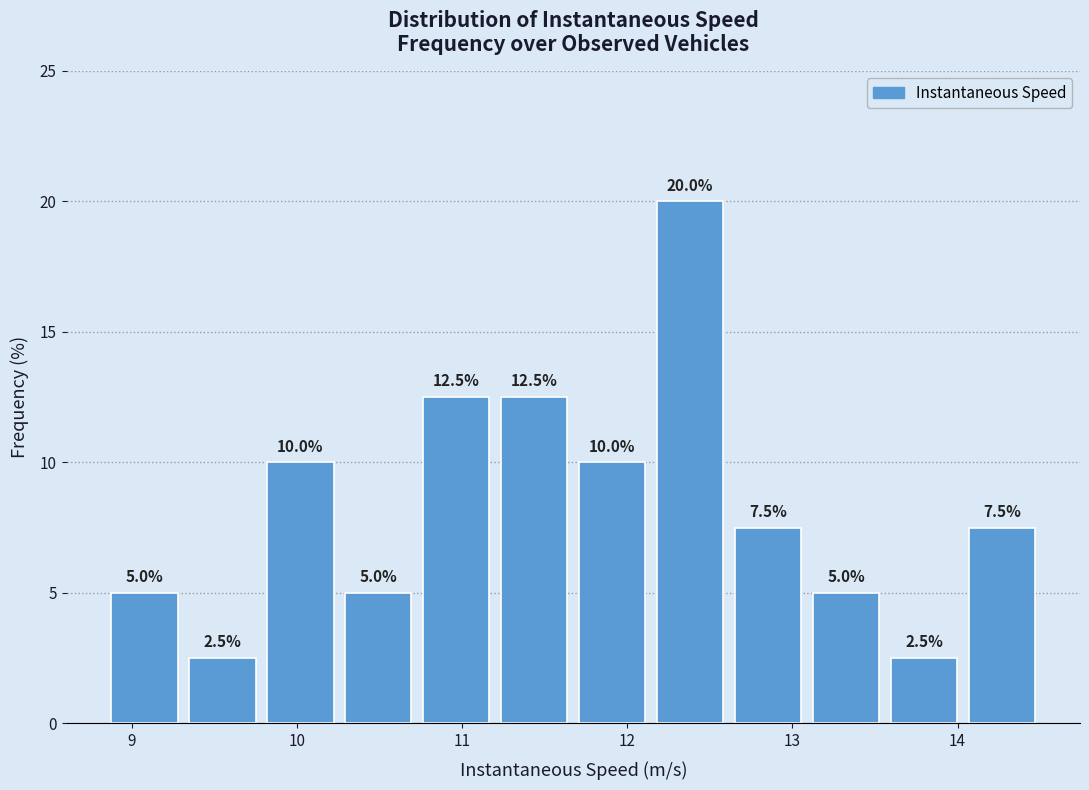

Over which range of the x-axis is the bar tallest?

12.1 to 12.6